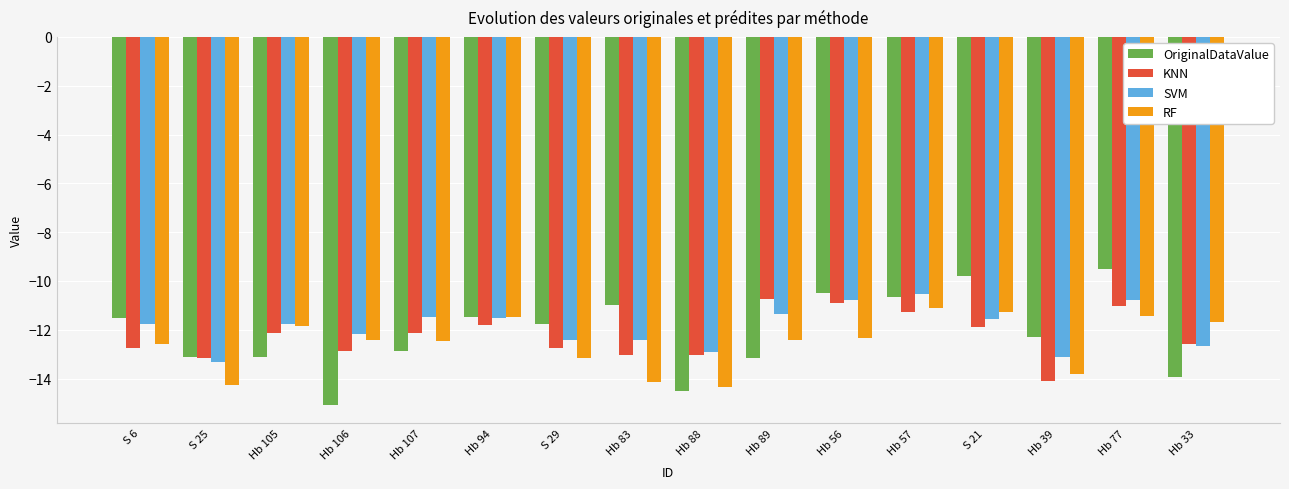

At how many categories does at least one series exceed -12?

12